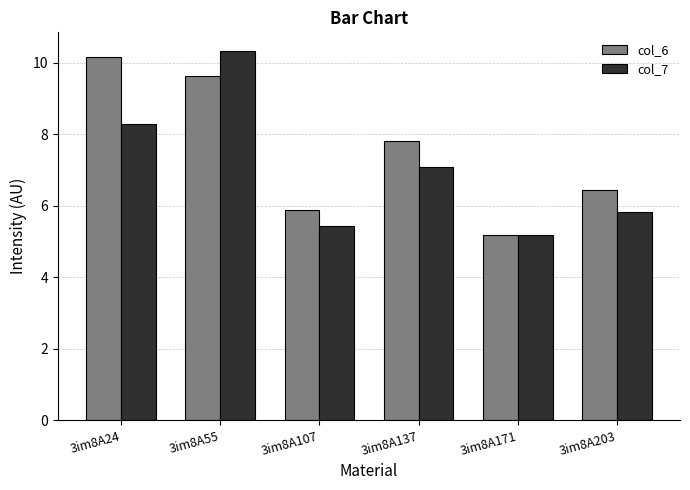

The value of col_6 at 3im8A107 is 5.9. True or false?

True